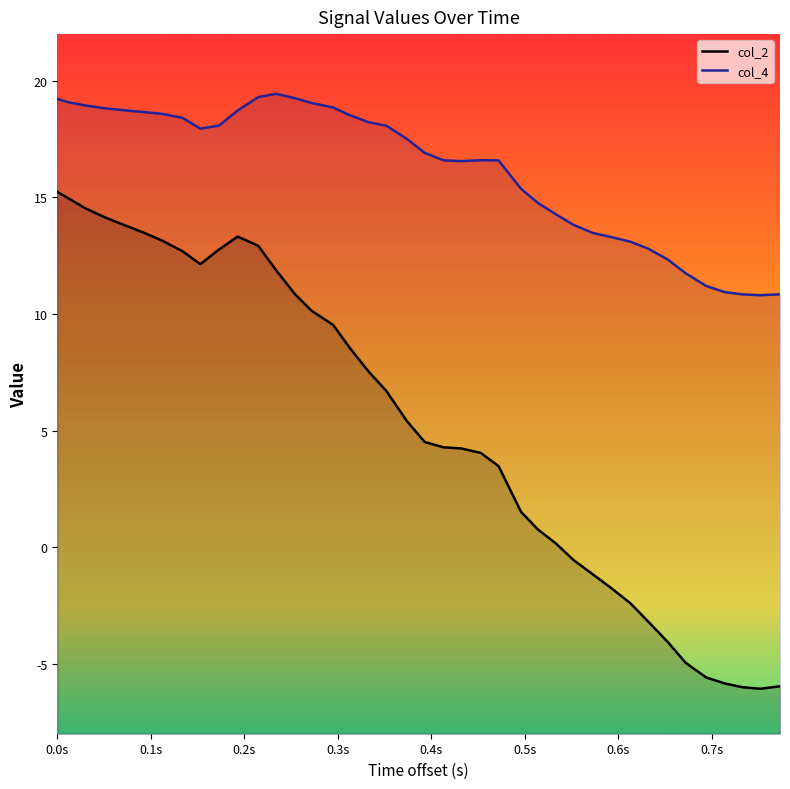

What is the highest value of the col_4 series?

19.4